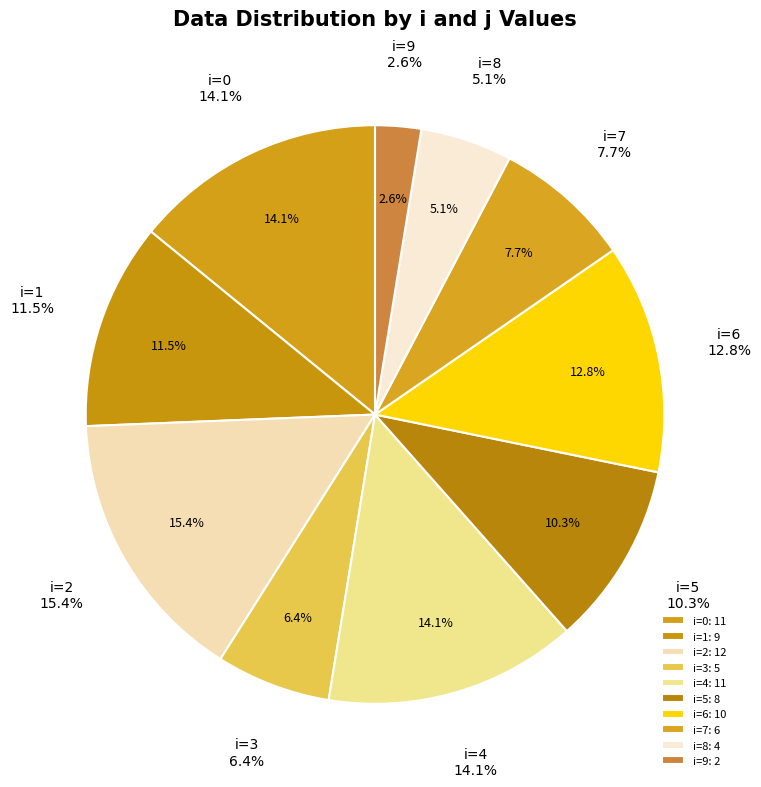

What is the ratio of the value at 5 to the value at 2?

0.7